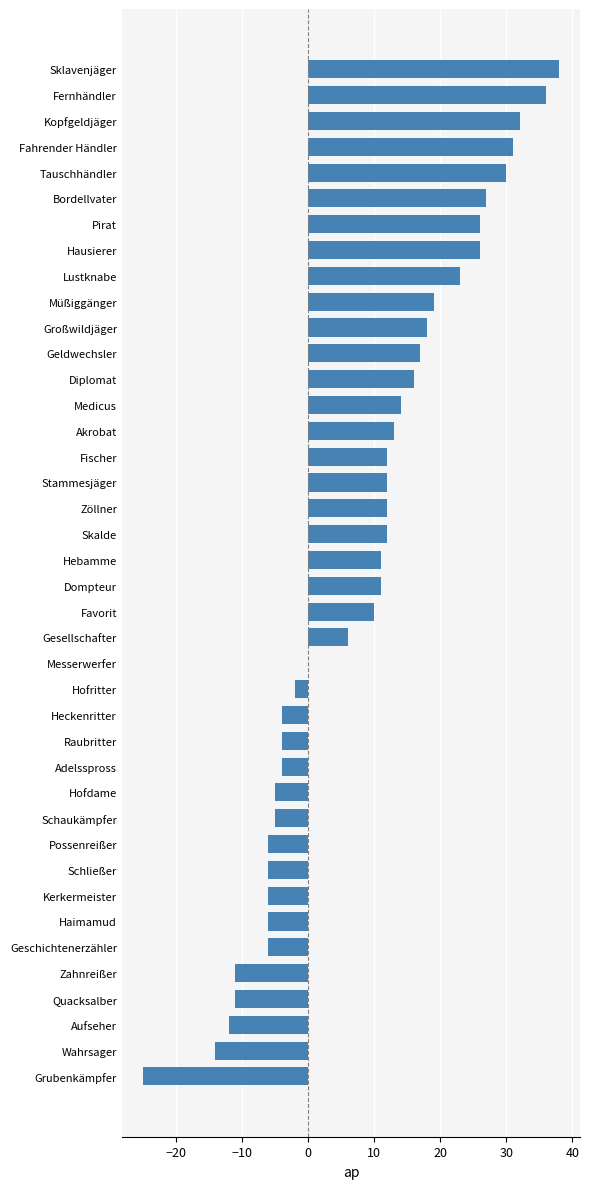

What is the sum of the values at Aufseher and Hofdame?

-17